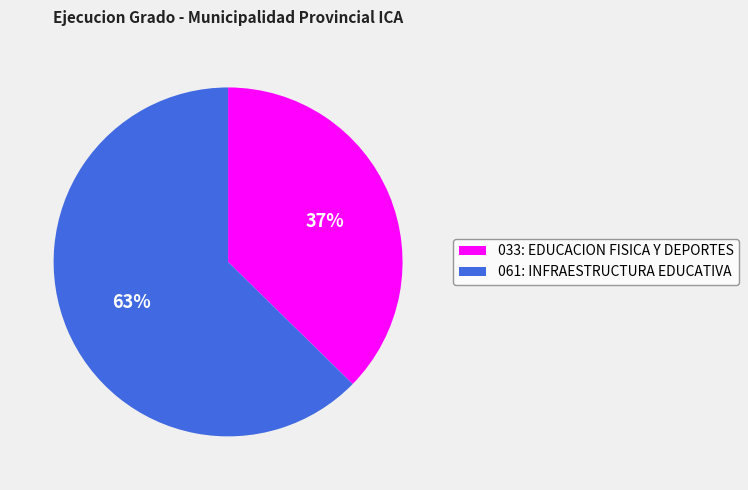

What is the ratio of the value at 061: INFRAESTRUCTURA EDUCATIVA to the value at 033: EDUCACION FISICA Y DEPORTES?

1.7